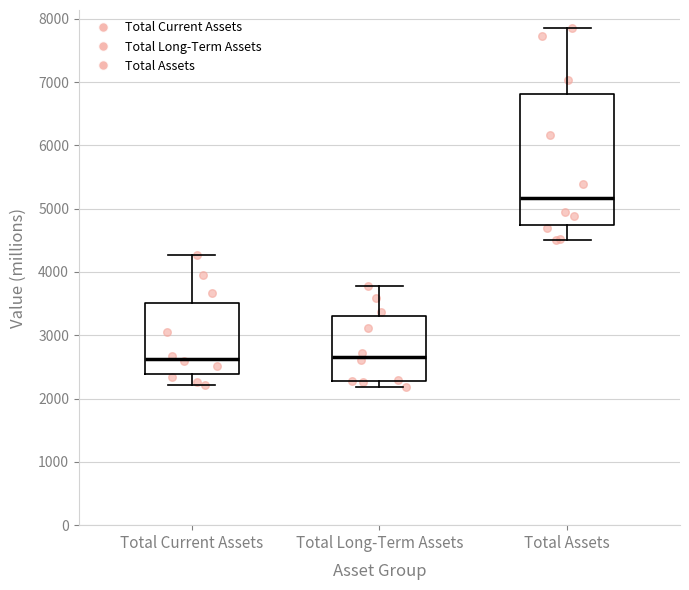

Comparing the boxes themselves (not the whiskers), which one is the tallest?

Total Assets